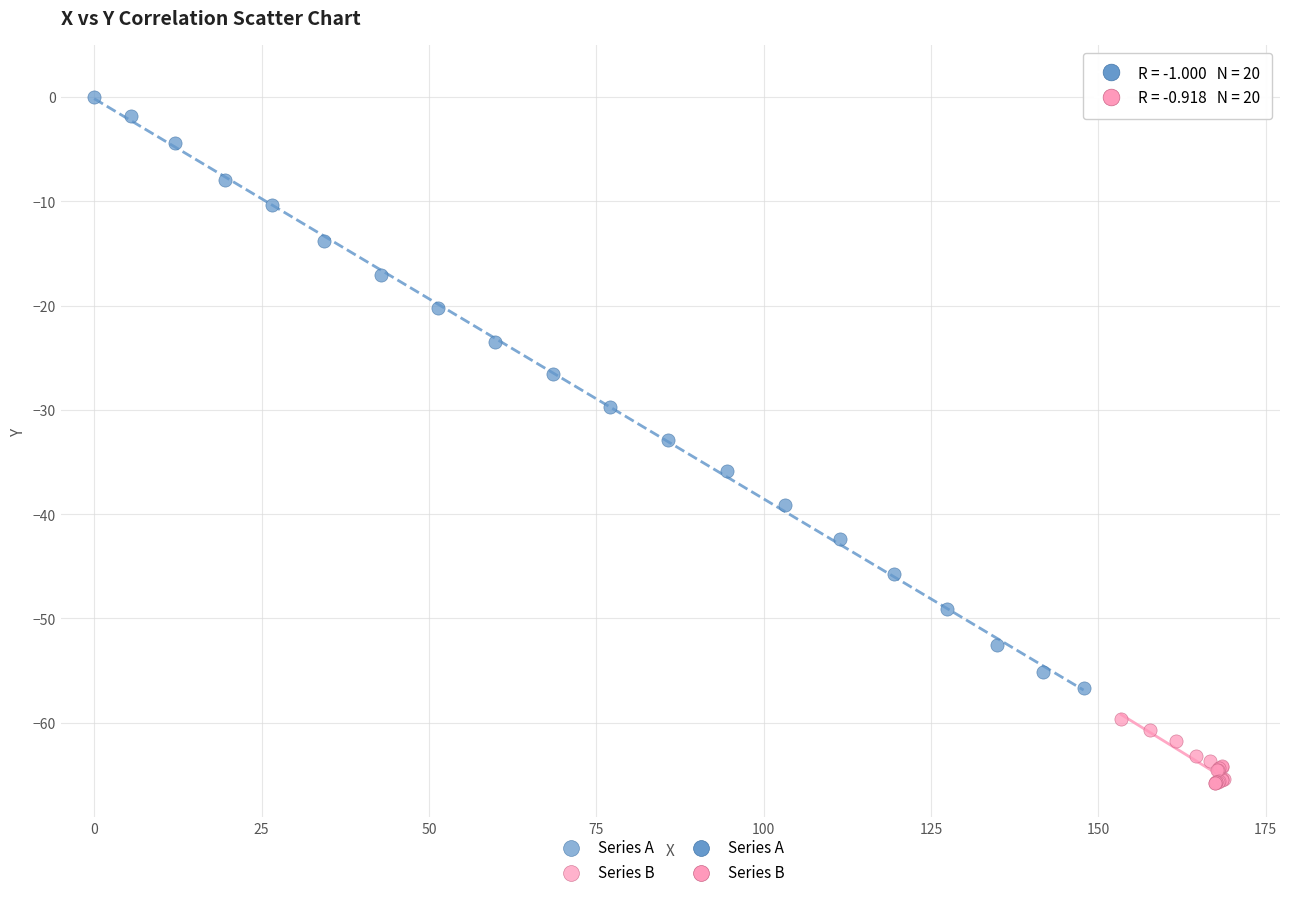

Which series contains the lowest Y value?

Series B